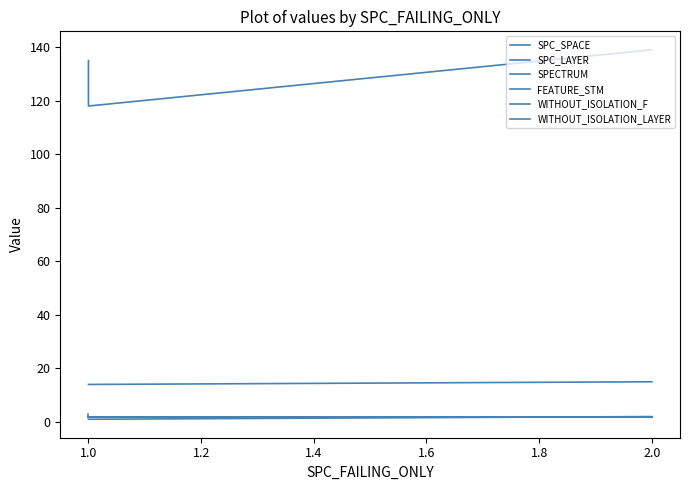

What are all the series names shown in the legend?

SPC_SPACE, SPC_LAYER, SPECTRUM, FEATURE_STM, WITHOUT_ISOLATION_F, WITHOUT_ISOLATION_LAYER